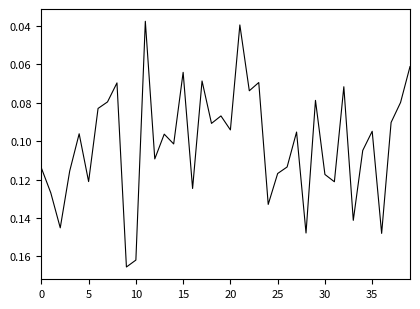

How many lines are shown in the chart?

1